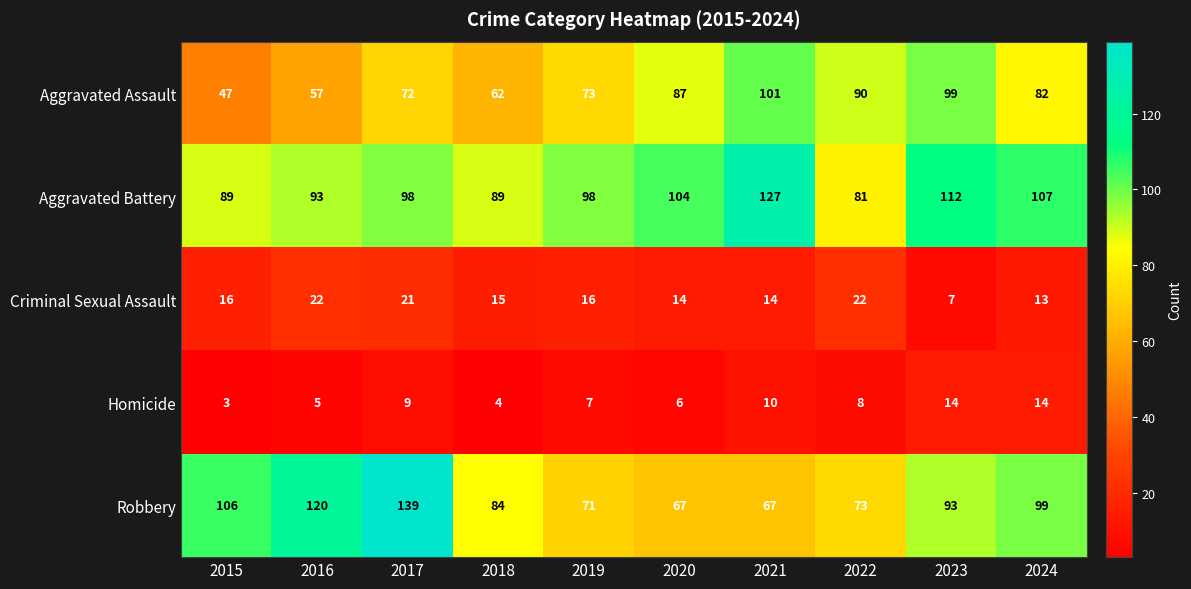

Between 2017 and 2024, which series saw the biggest shift?

Robbery